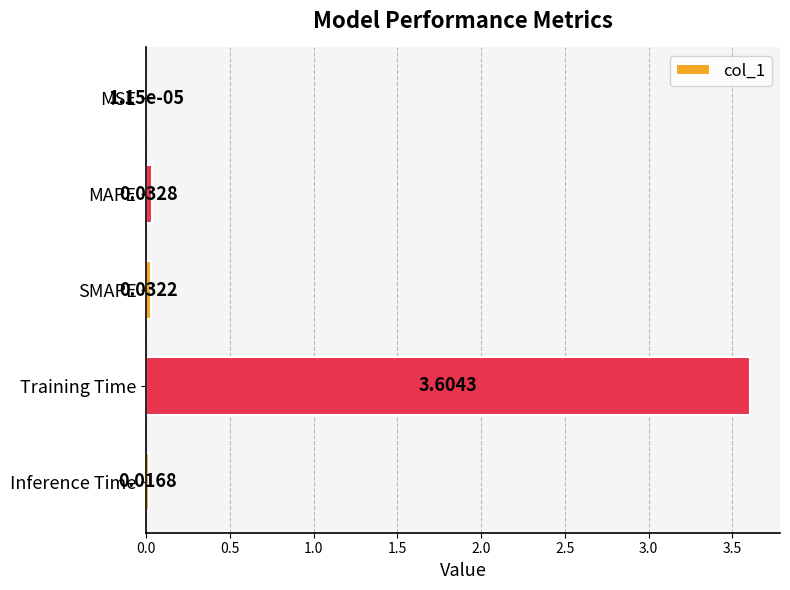

What is the sum of all values?

3.7